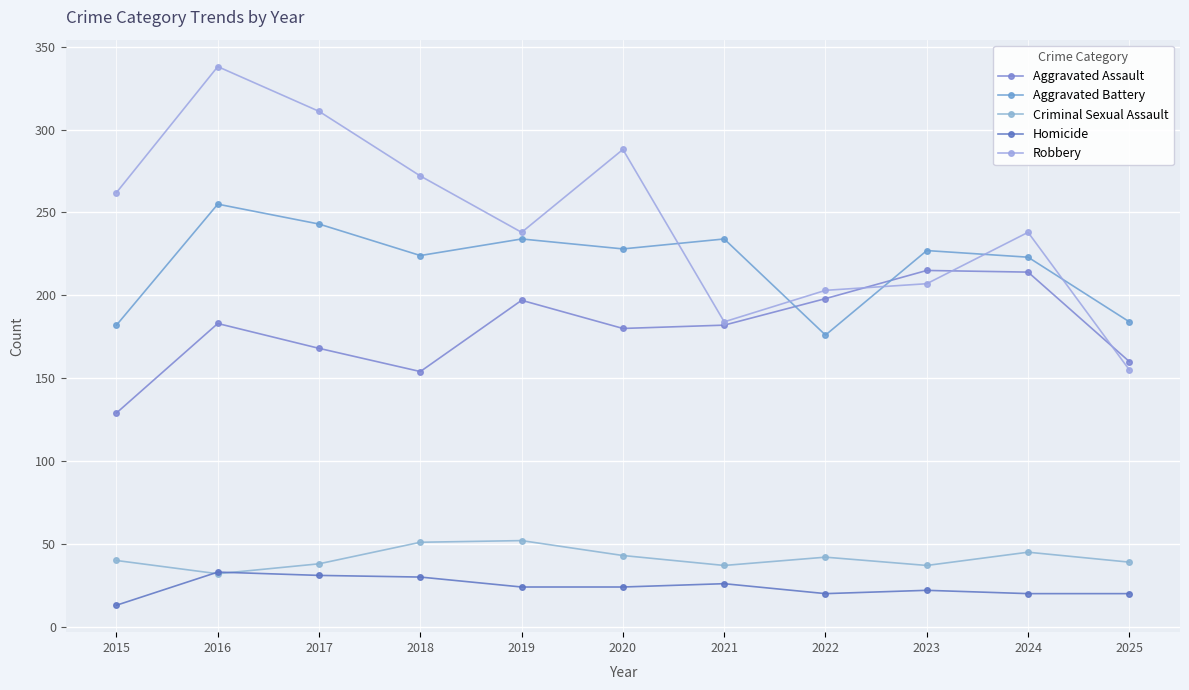

What is the difference between the Robbery values at 2017 and 2020?

23